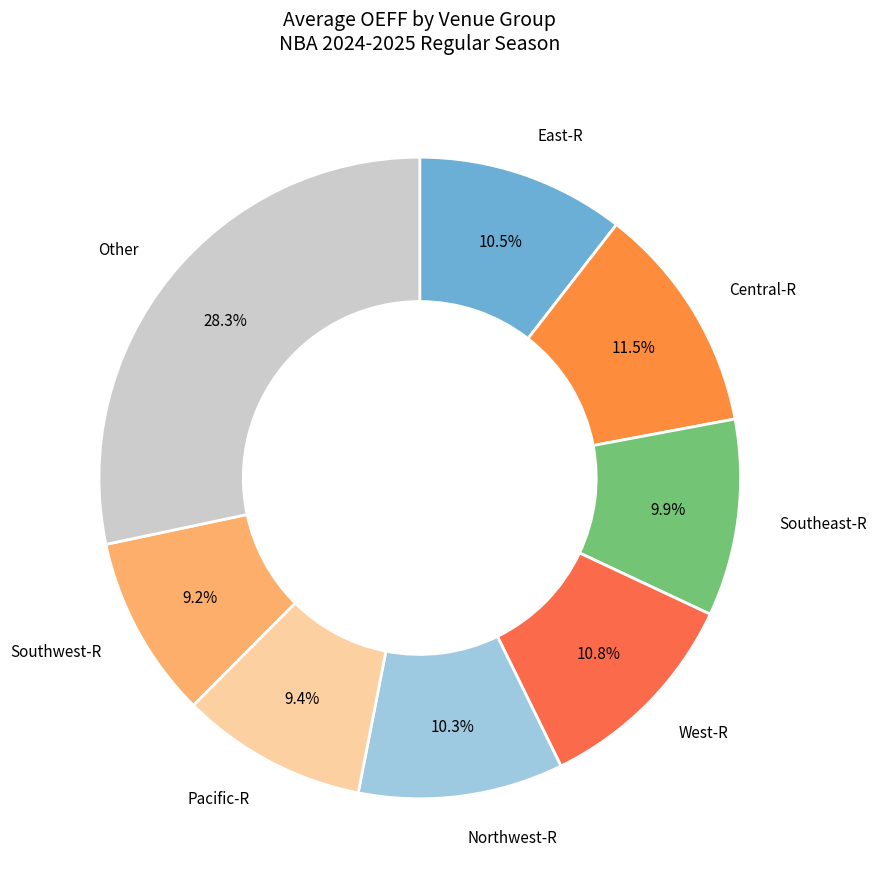

How many slices are in this pie chart?

8